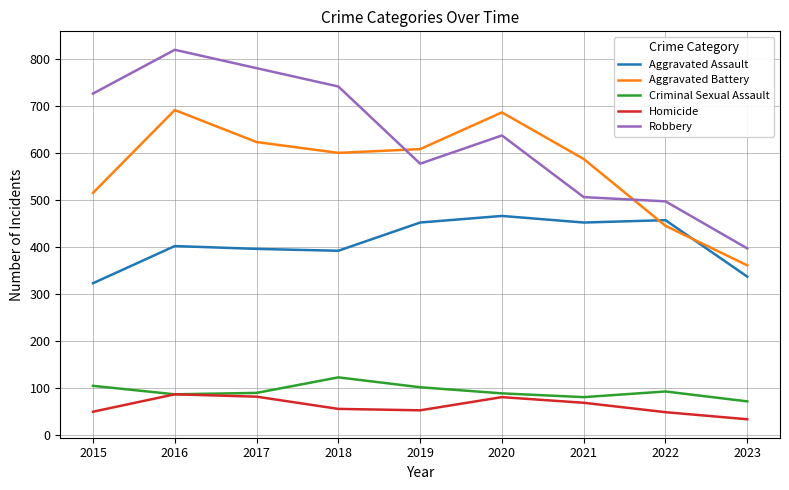

Which series has the largest range (max minus min)?

Robbery